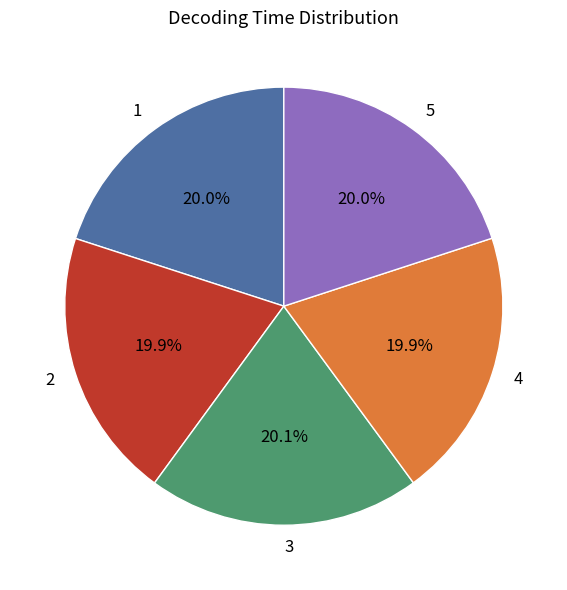

To the nearest percent, what portion does 4 represent?

20%